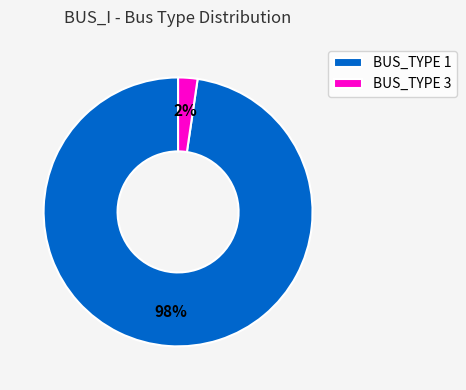

The BUS_TYPE 3 slice represents 2% of the pie. True or false?

True